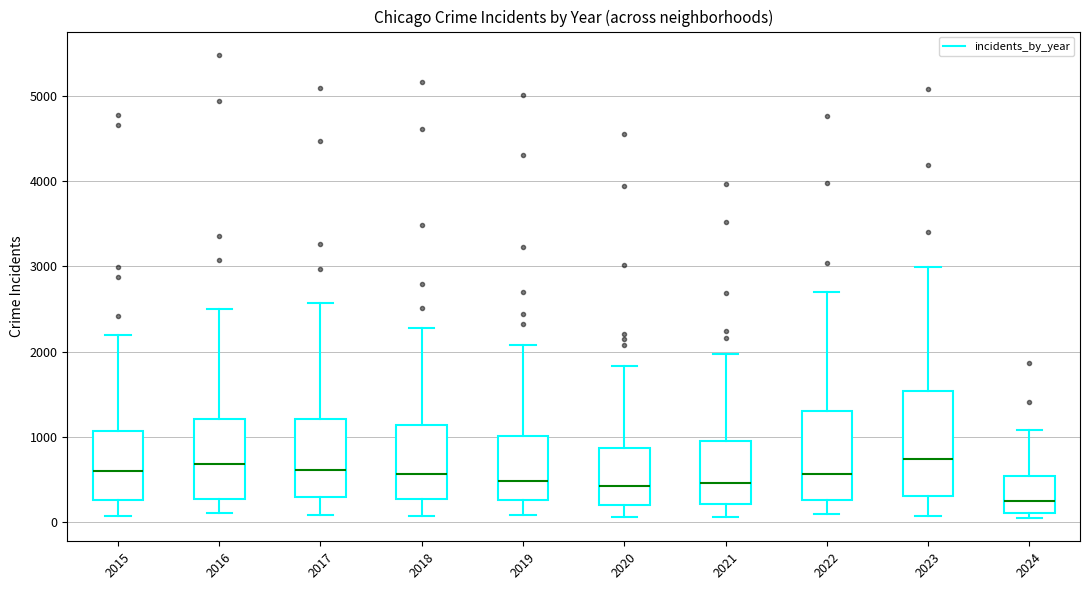

Where is the upper edge of the box at x = 2024 on the y-axis? The values are not printed on the chart, so give them approximately, as read against the axis.

500